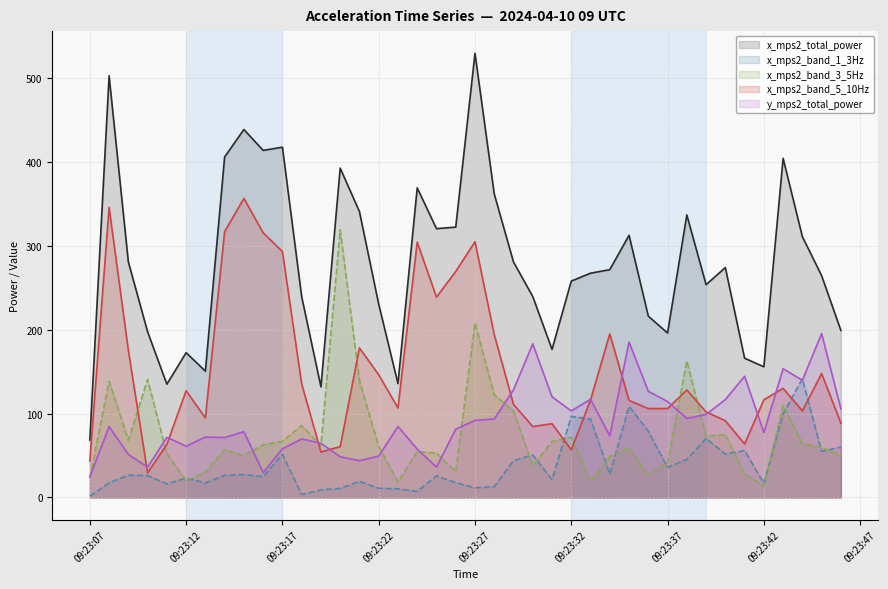

At 2024-04-10 09:23:40, list the series in order from largest to smallest.

x_mps2_total_power, y_mps2_total_power, x_mps2_band_5_10Hz, x_mps2_band_3_5Hz, x_mps2_band_1_3Hz